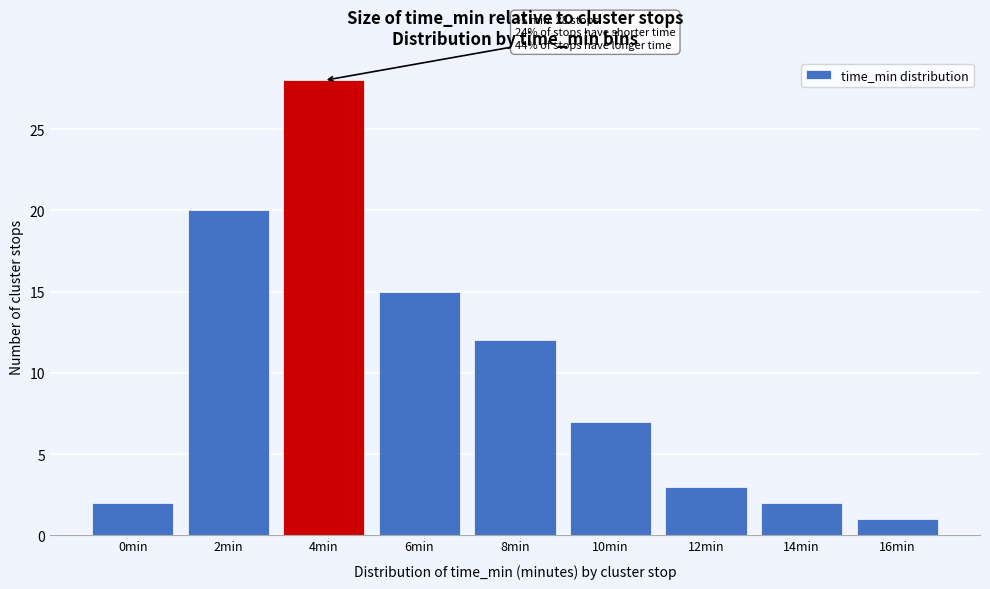

Reading left to right, extract all data points from this chart.

0min=2	2min=20	4min=28	6min=15	8min=12	10min=7	12min=3	14min=2	16min=1